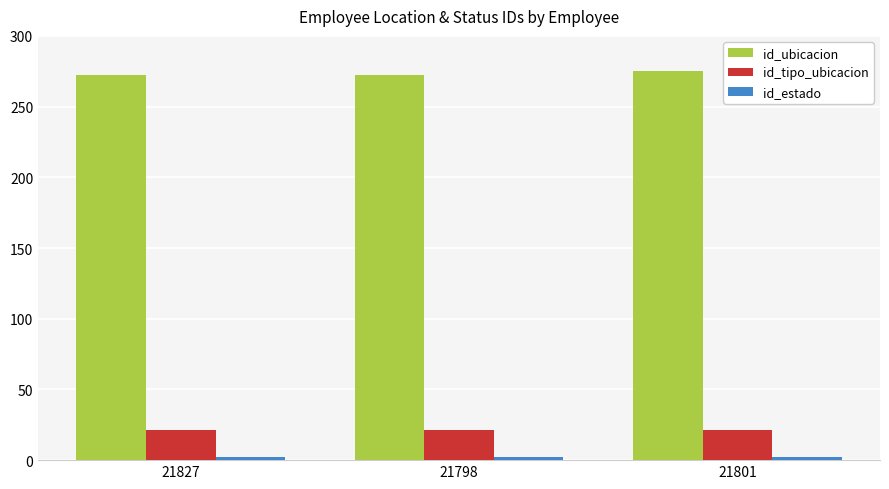

Which series has the largest total across all categories?

id_ubicacion